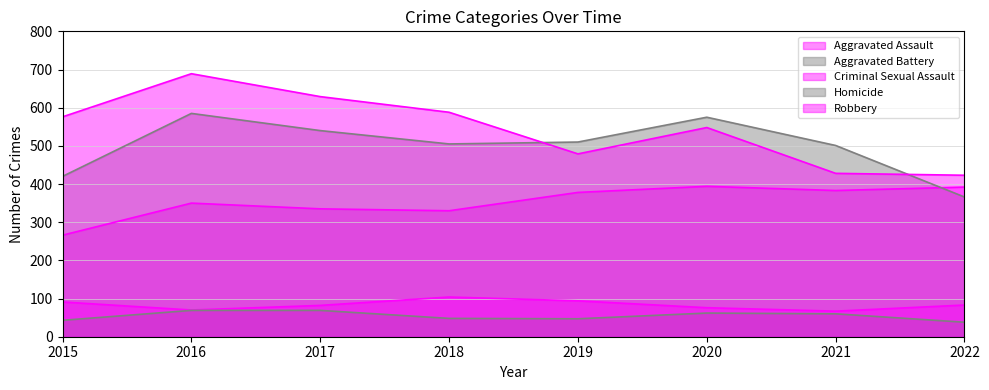

What is the spread (max minus min) of values at 2017?

560